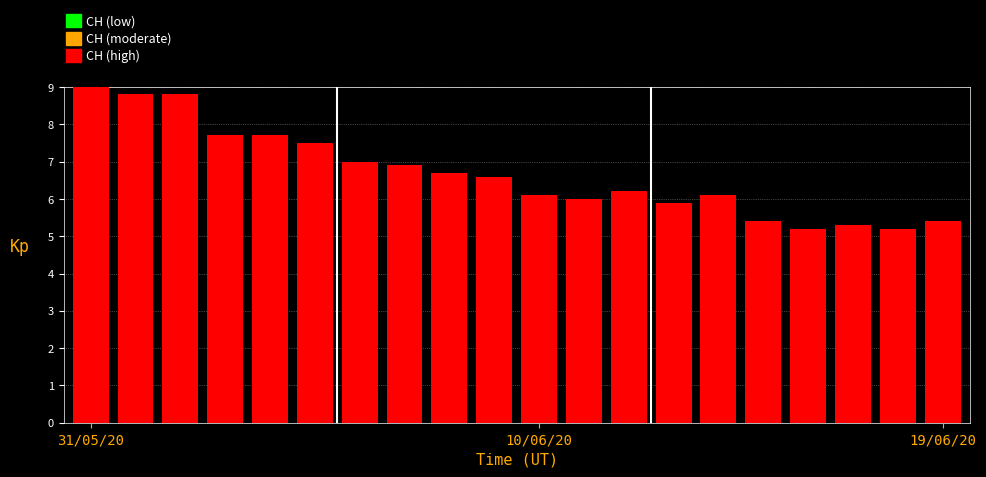

What is the average value?

6.7